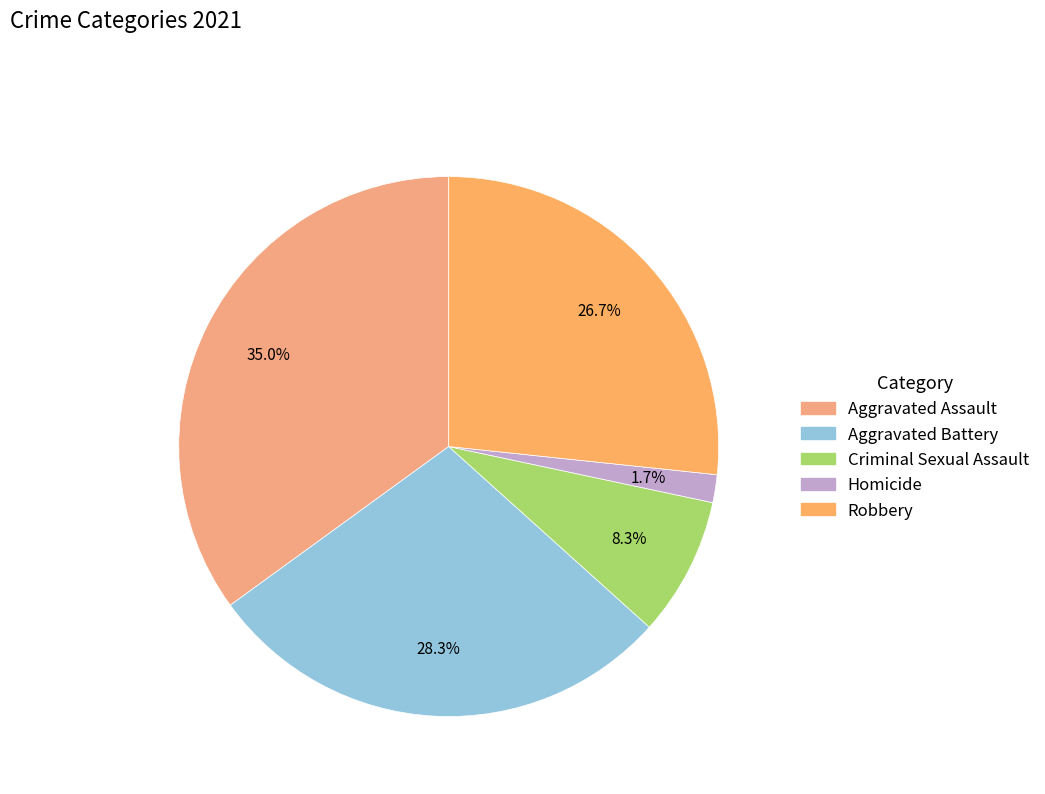

What is the smallest slice in the pie chart?

Homicide